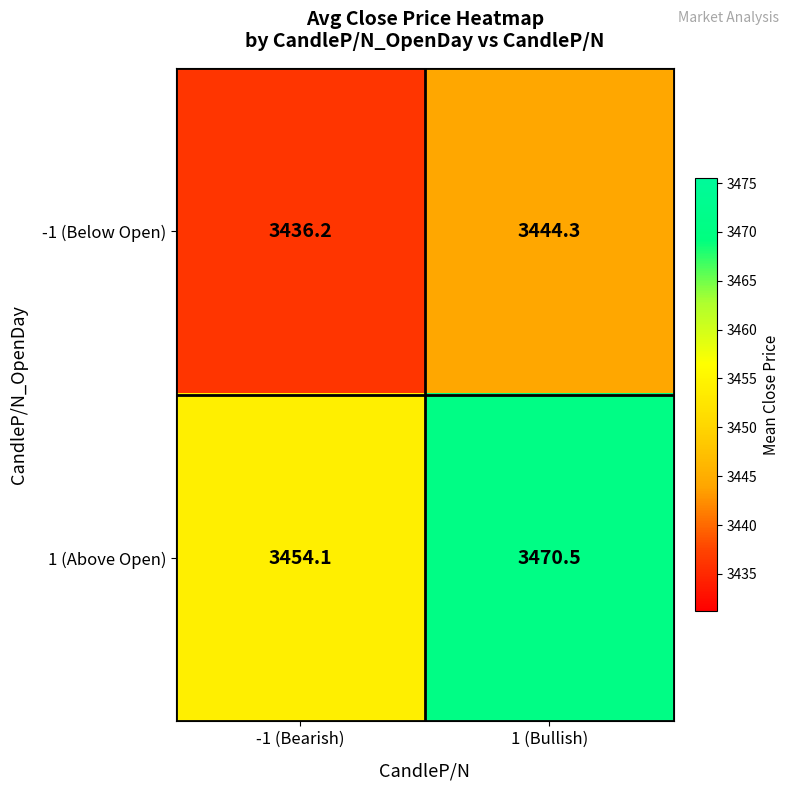

What is the spread (max minus min) of values at -1 (Bearish)?

17.9